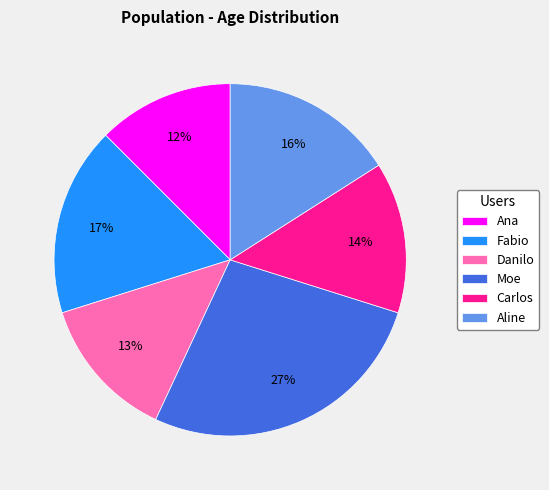

Is Ana the majority of the pie?

No